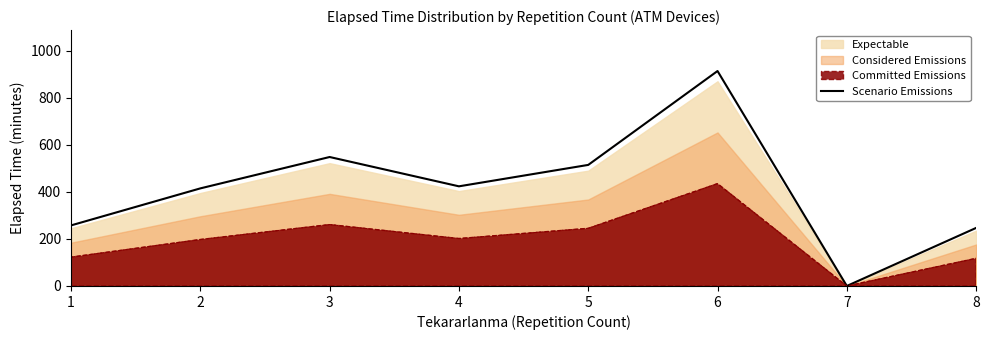

What is the maximum value shown in the chart?

913.5